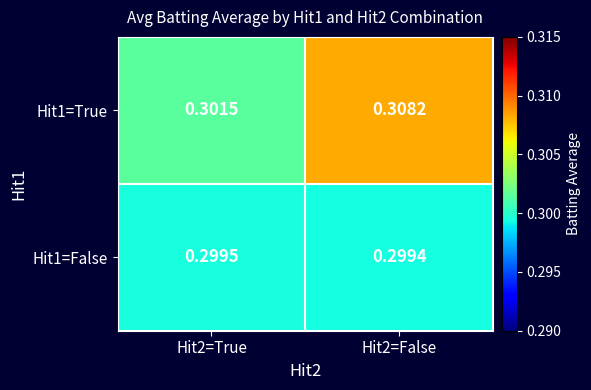

What is the total value across all series at Hit2=True?

0.6